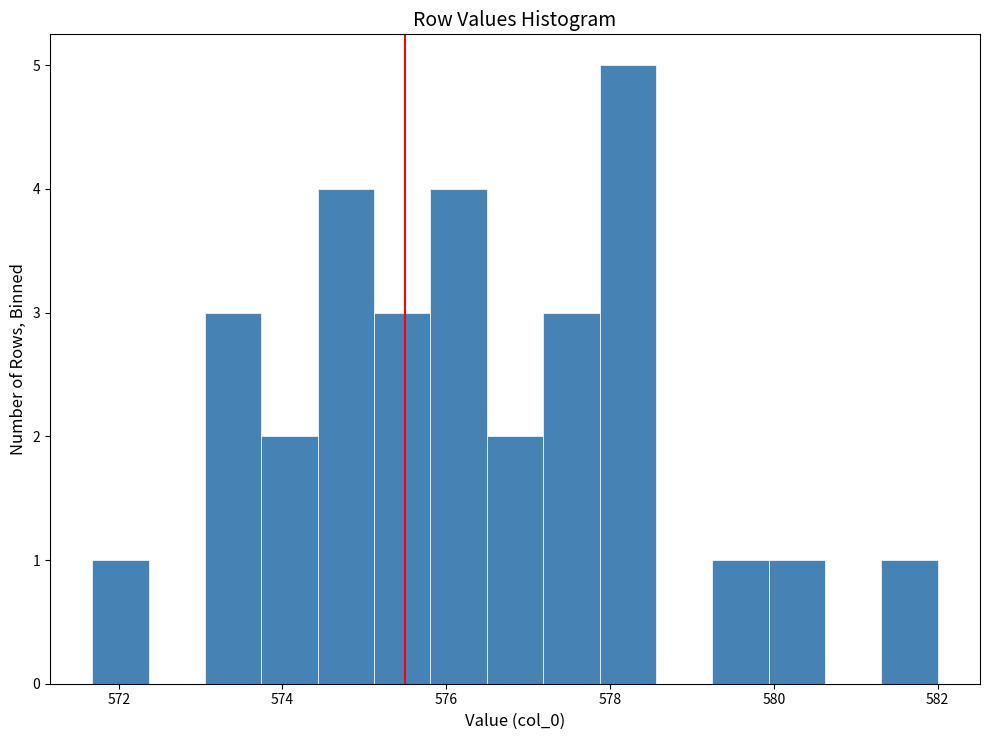

Around what value on the x-axis is the tallest bar? Give the approximate position of its centre, as read against the axis.

578.2